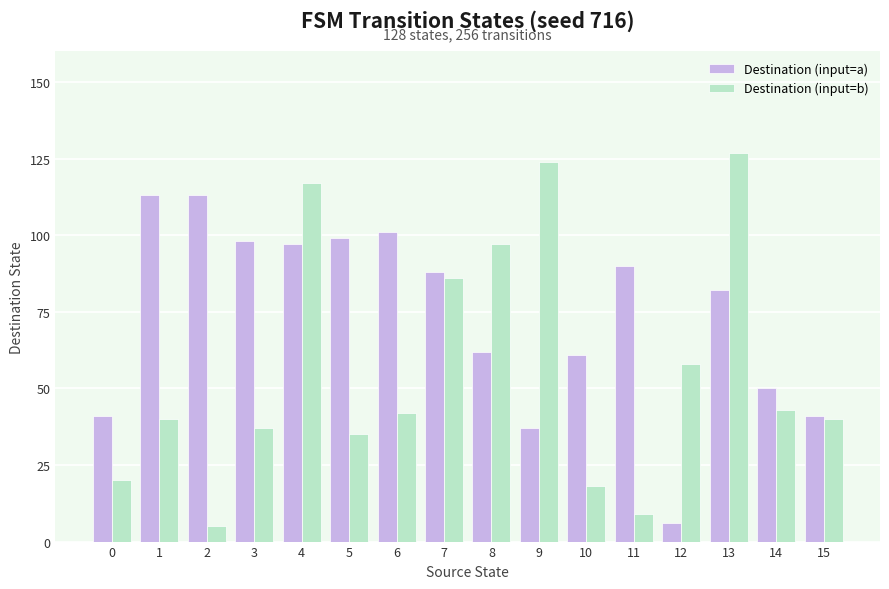

At which category is the sum across all series the highest?

4